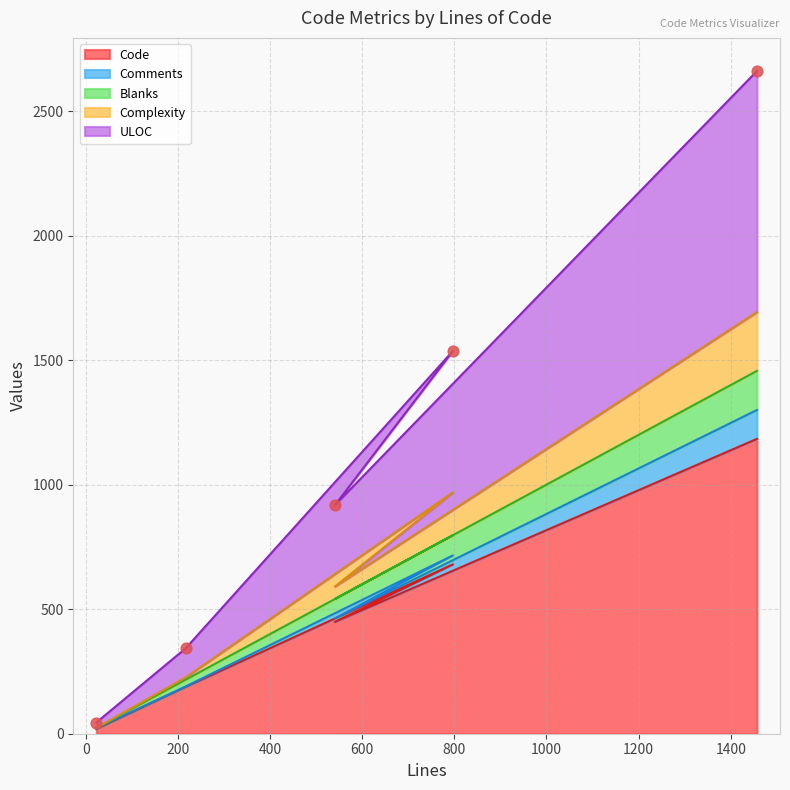

Which series contains the lowest Y value?

Code